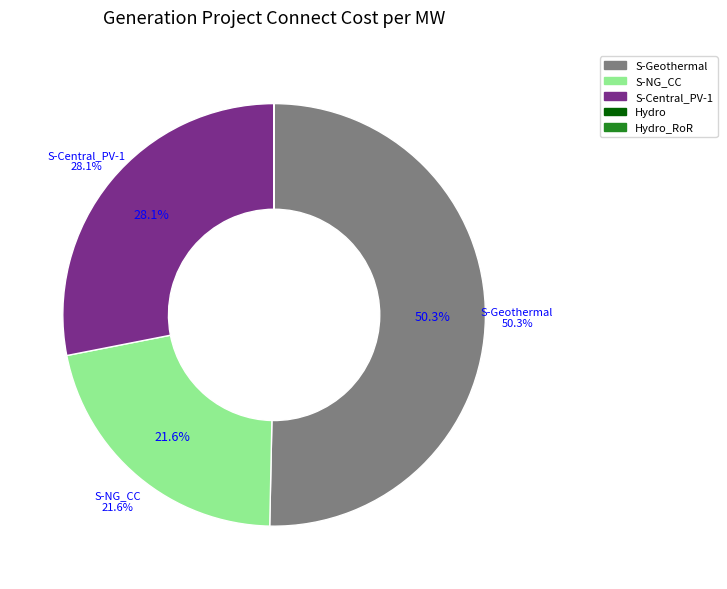

Combined, what portion of the pie is S-Central_PV-1 and S-Geothermal?

78.4%